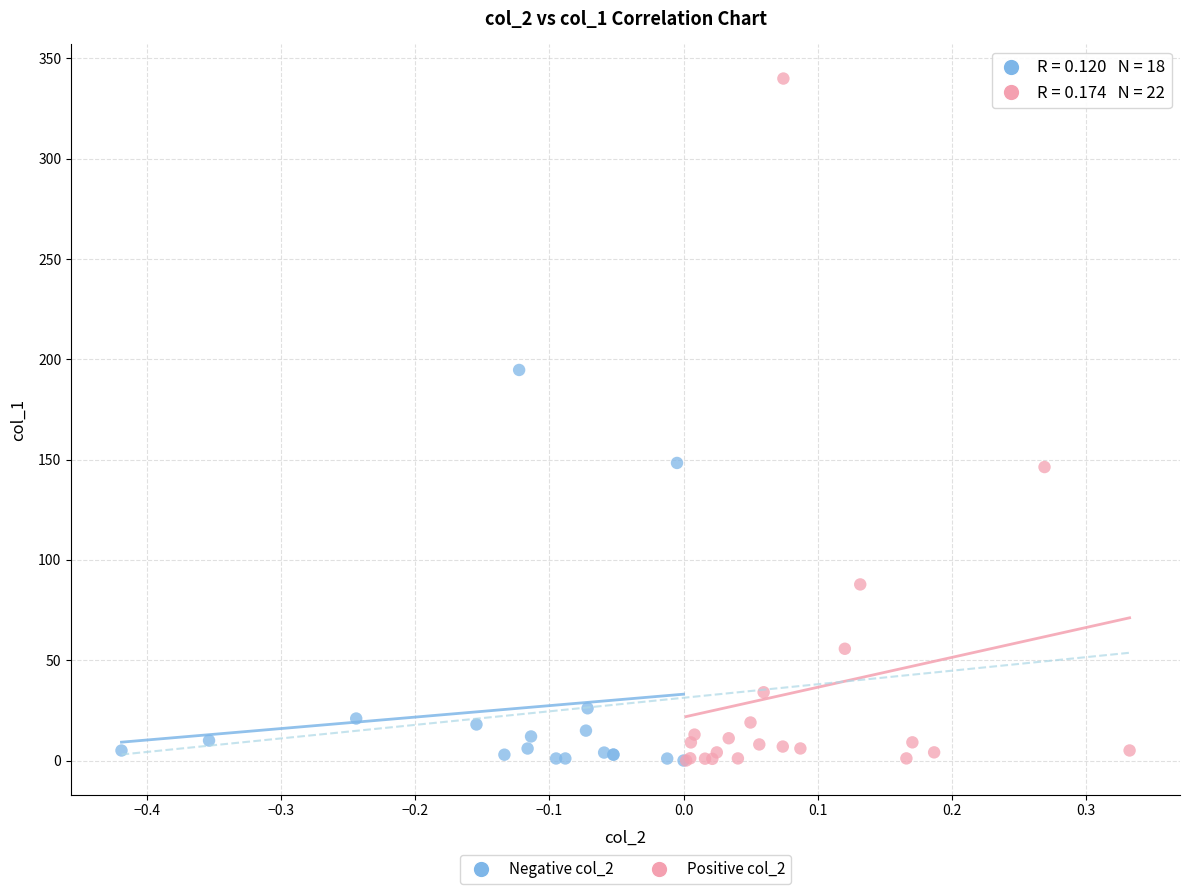

Which series has the largest Y range (max minus min)?

Positive col_2